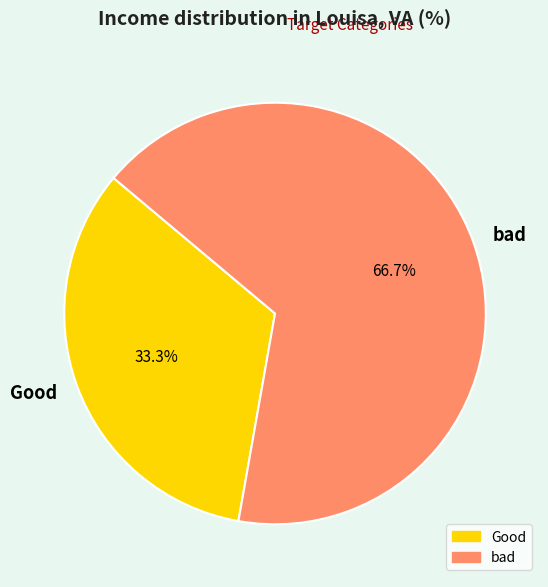

What percentage is the bad slice, to the nearest percent?

67%